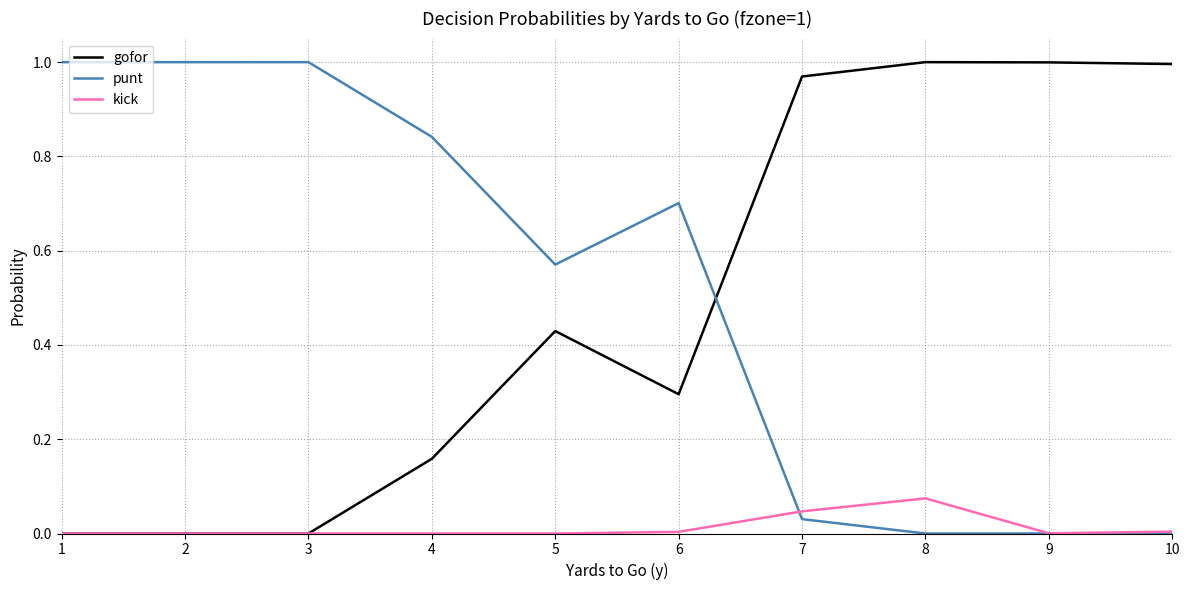

True or false: punt has a value of 0.4 at 3.

False